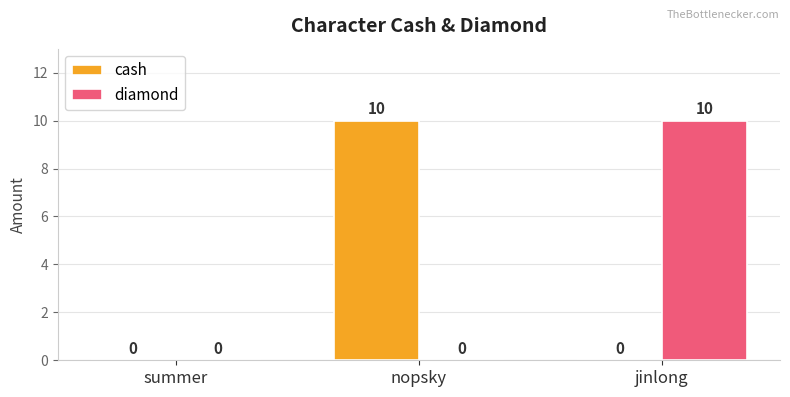

How many groups of bars are there?

3